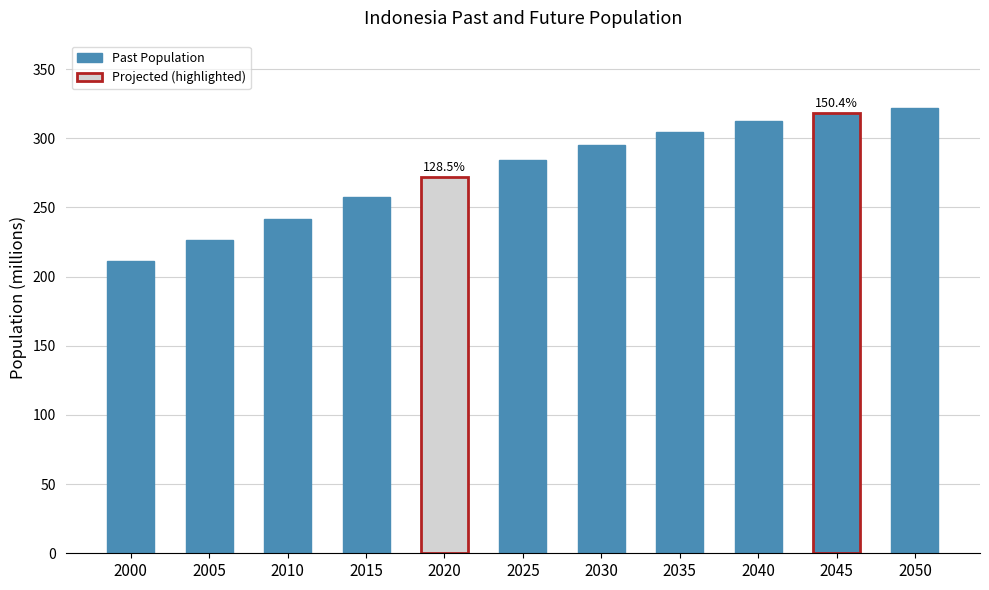

At which category does the chart reach its minimum across all series?

2000